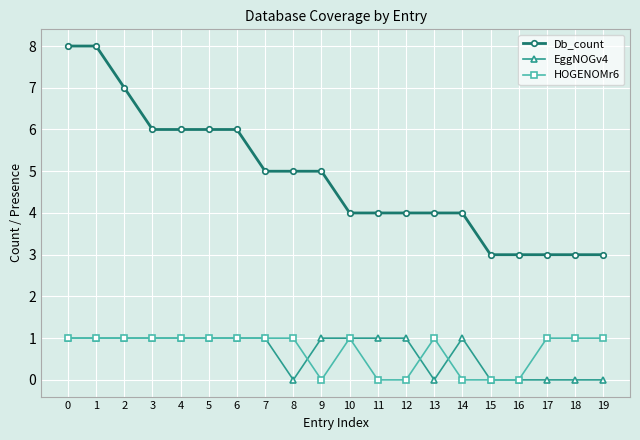

What is the total value across all series at 2?

9